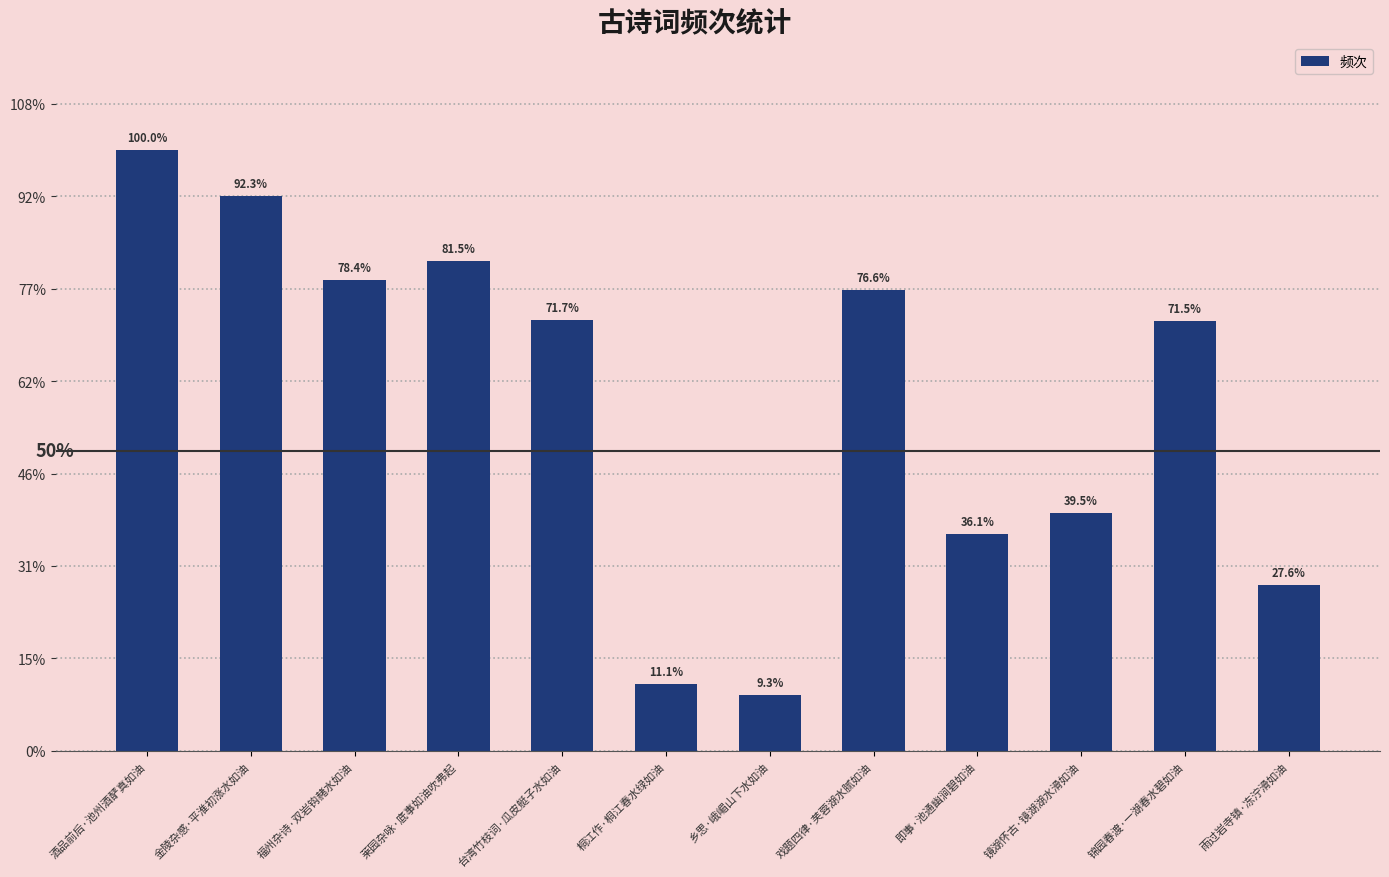

Reading left to right, extract all data points from this chart.

389877	360007	305740	317616	279736	43188	36198	298795	140661	154067	278874	107473